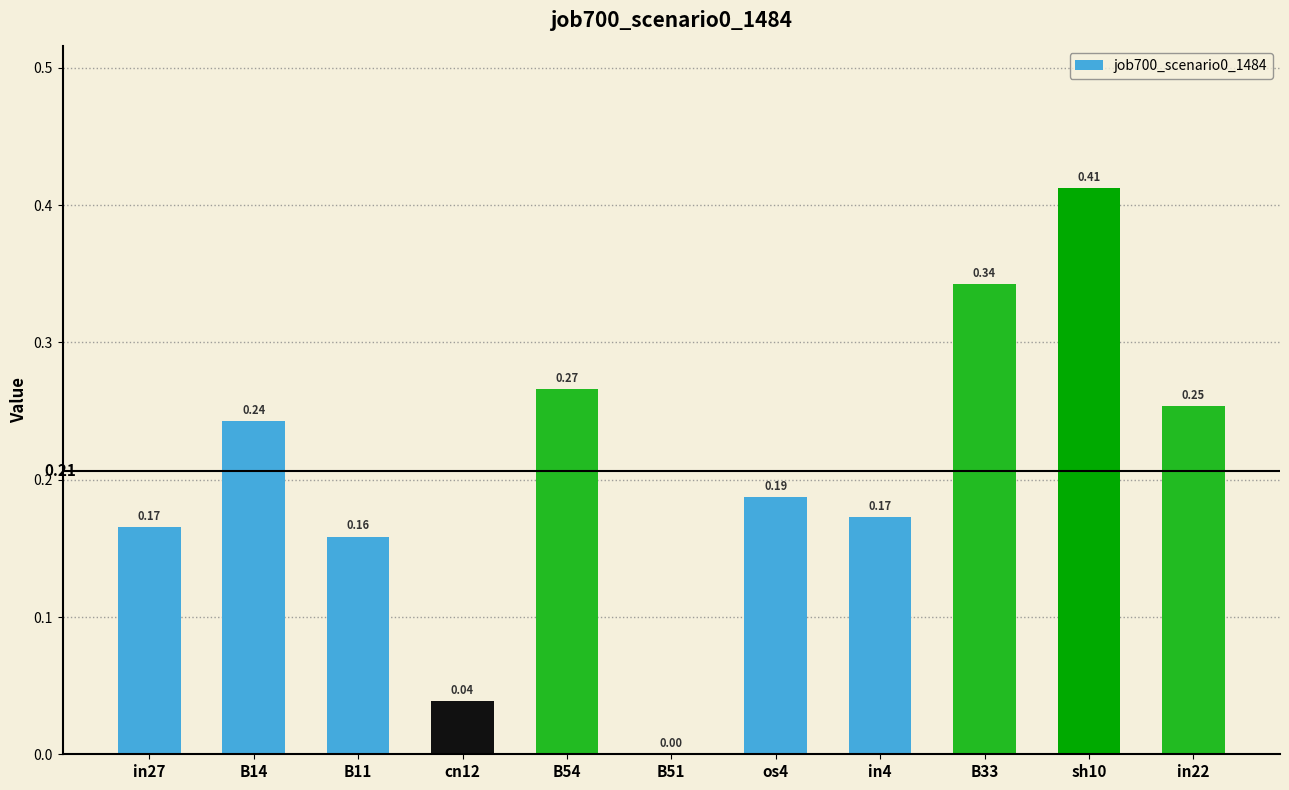

What is the change in value from os4 to in22?

+0.1